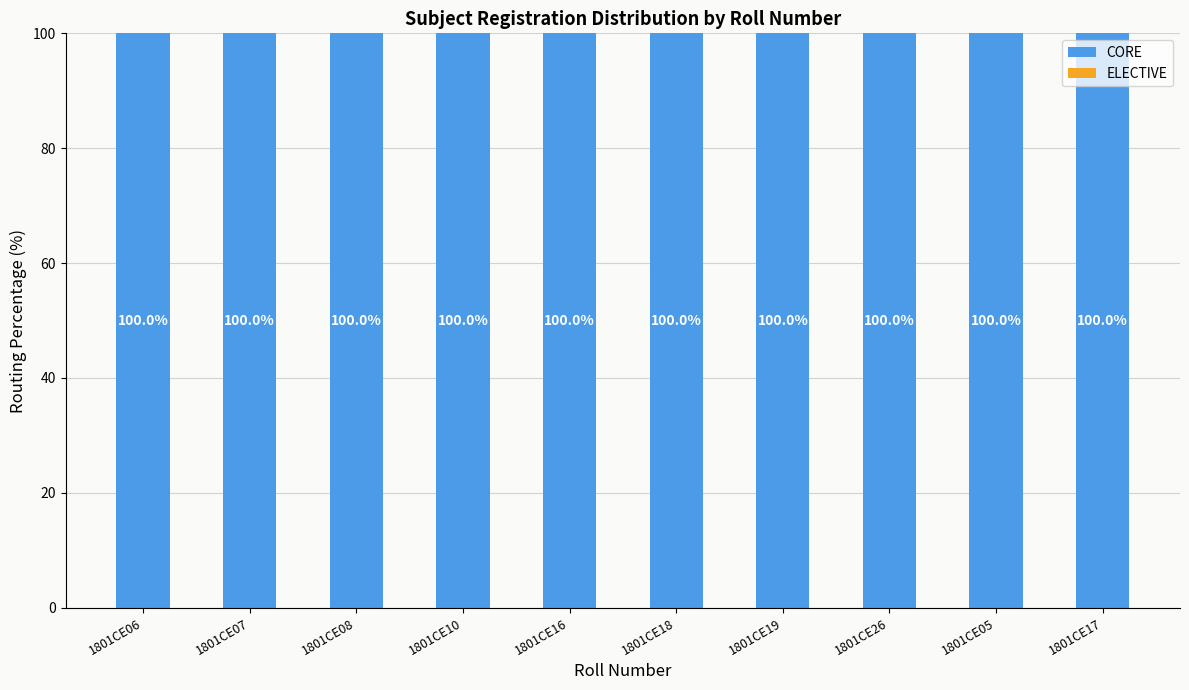

The value of CORE at 1801CE06 is 100. True or false?

True